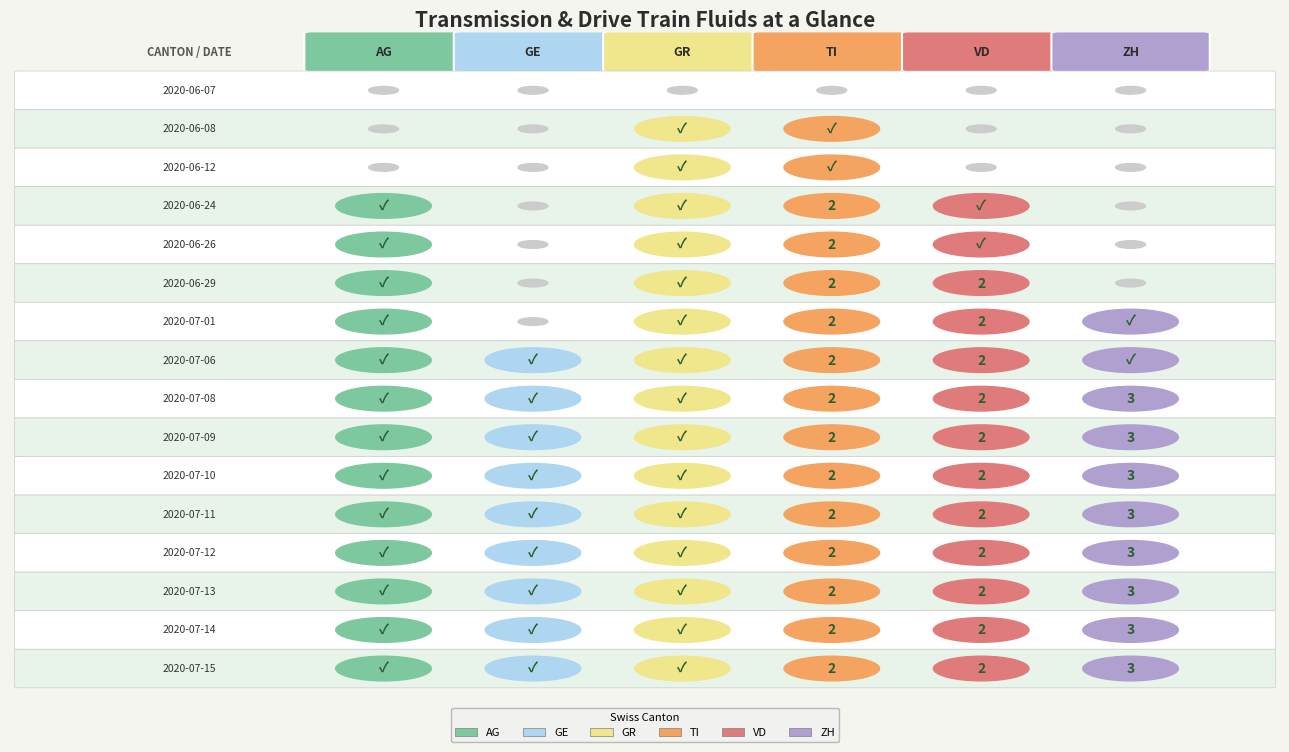

What is the sum of the VD values at 2020-07-01 and 2020-07-12?

4